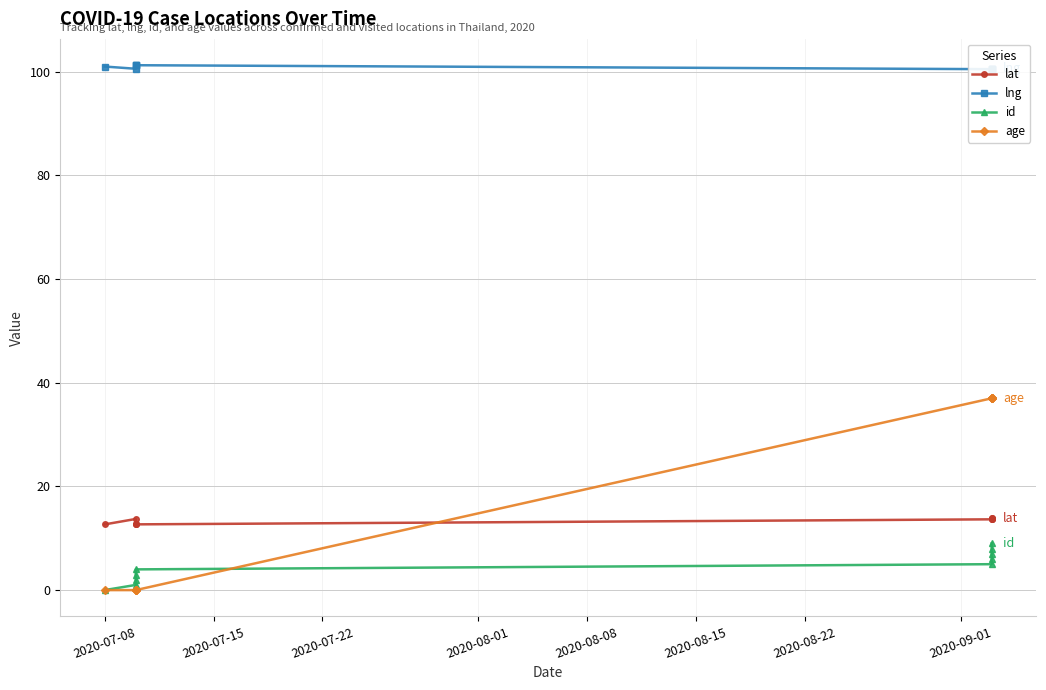

Is the value of lat at 2020-07-22 greater than the value of id at 2020-07-08?

Yes